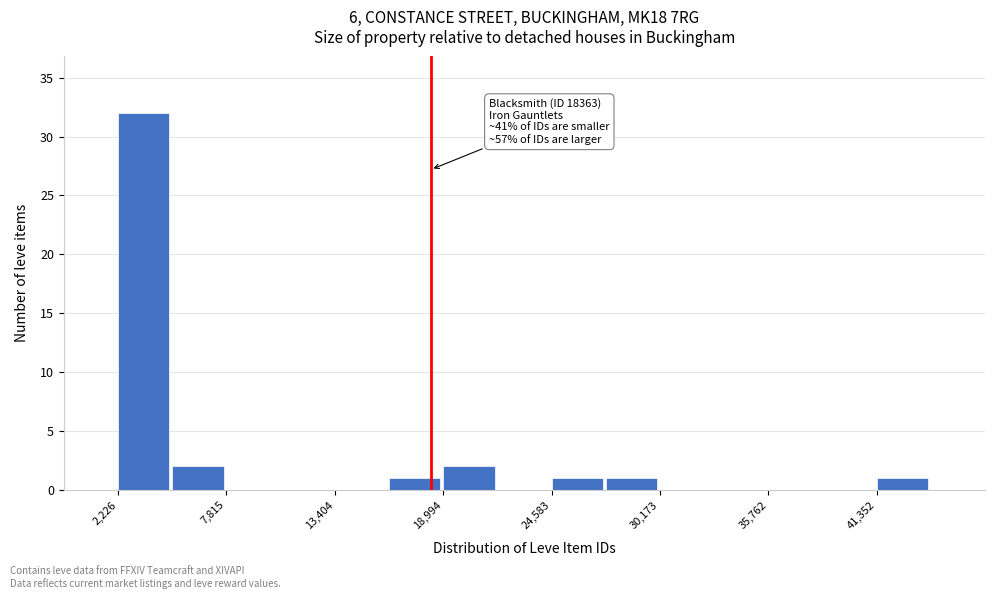

Read against the x-axis, roughly where is the centre of the tallest bar?

4000